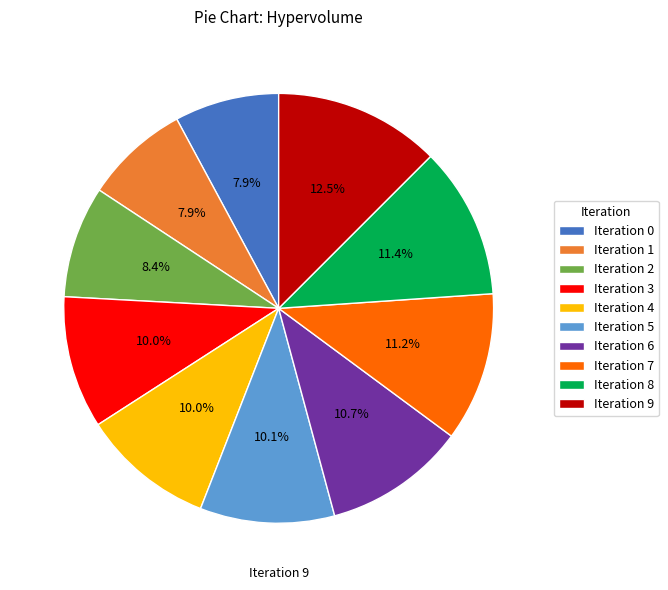

Which category has the biggest portion of the pie?

Iteration 9